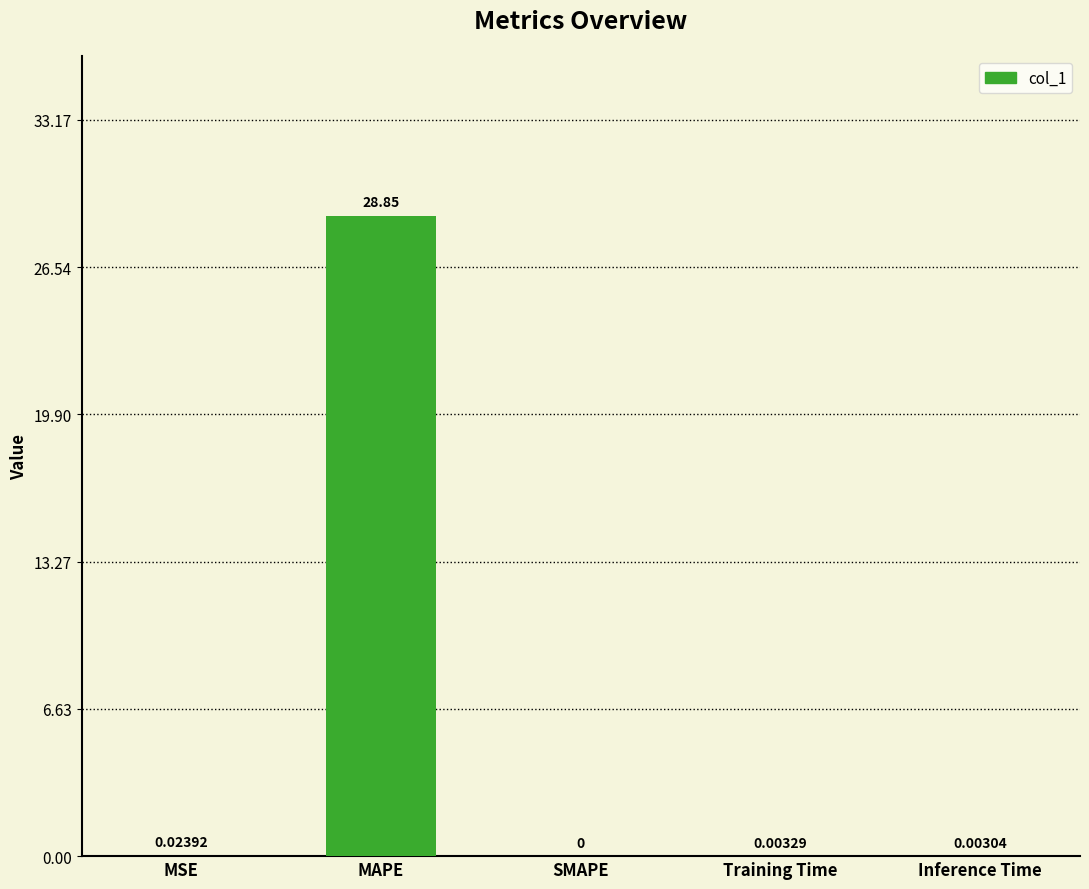

At which label is the value closest to 14?

MSE